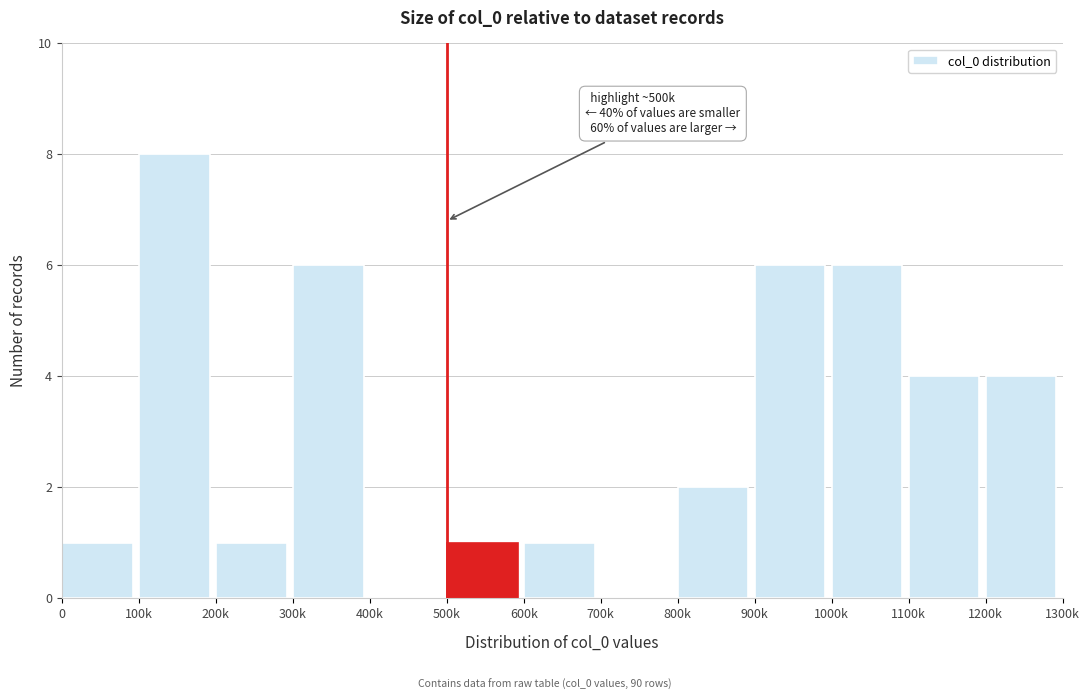

Reading left to right, what are all the values shown in this chart?

0=1	100k=8	200k=1	300k=6	400k=0	500k=1	600k=1	700k=0	800k=2	900k=6	1000k=6	1100k=4	1200k=4